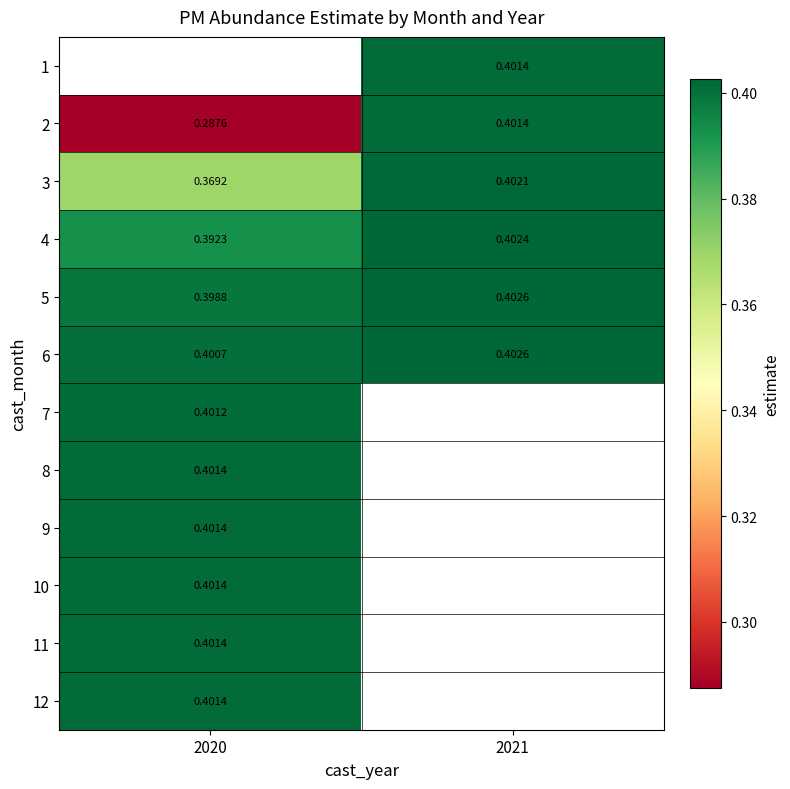

Is it true that 4 equals 0.6 at 2020?

False